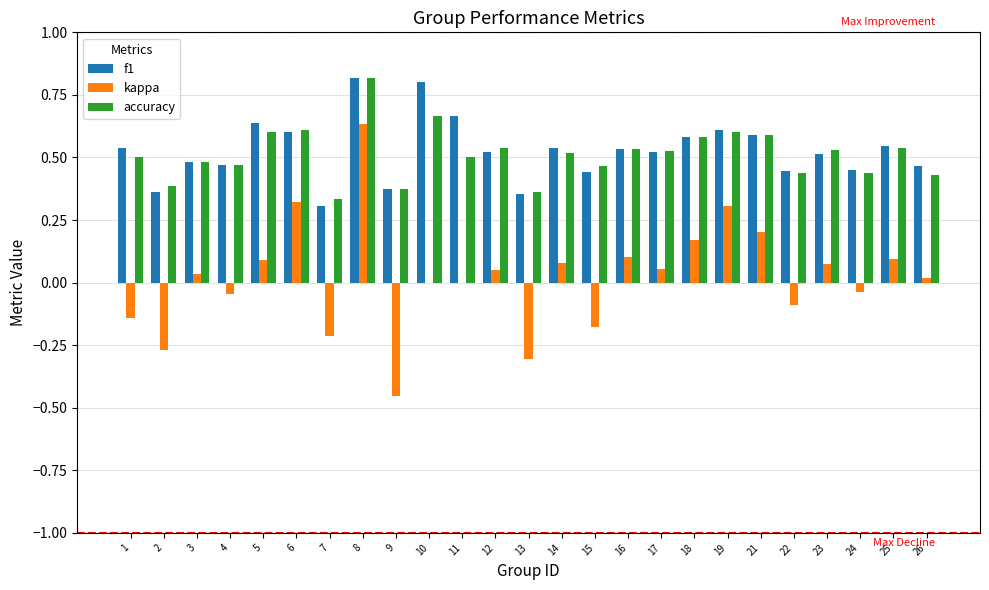

The kappa series shows 0.5 at 6. True or false?

False